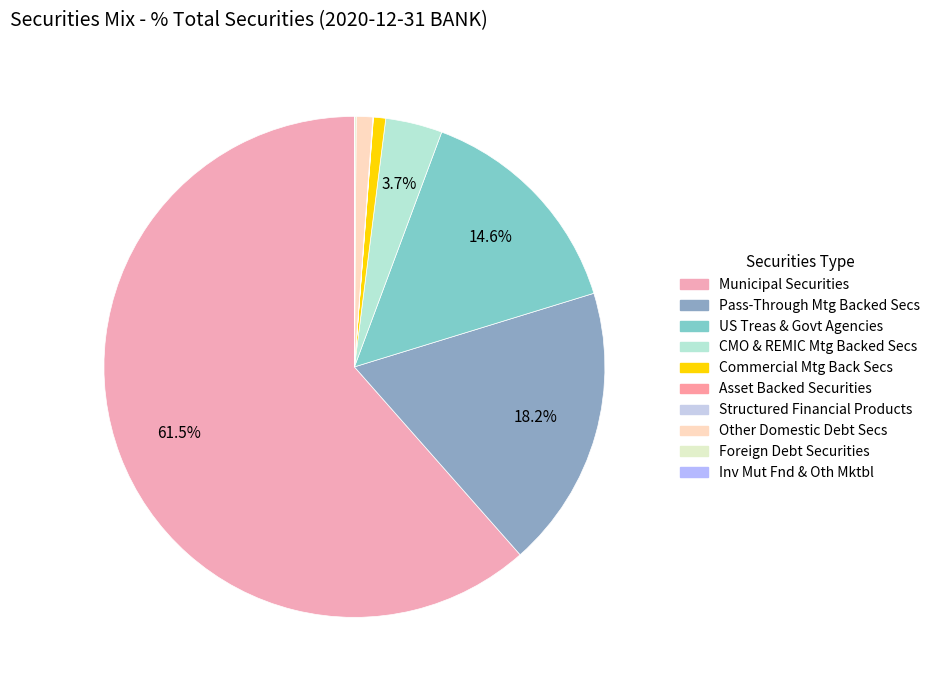

What is the total percentage of Foreign Debt Securities and Commercial Mtg Back Secs?

0.9%